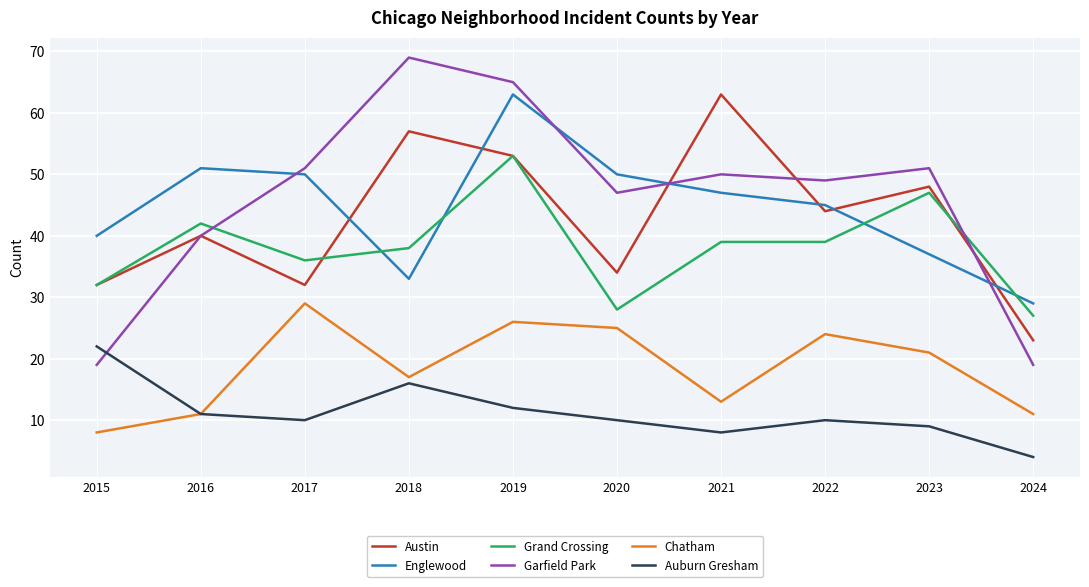

At how many categories does at least one series exceed 43?

8